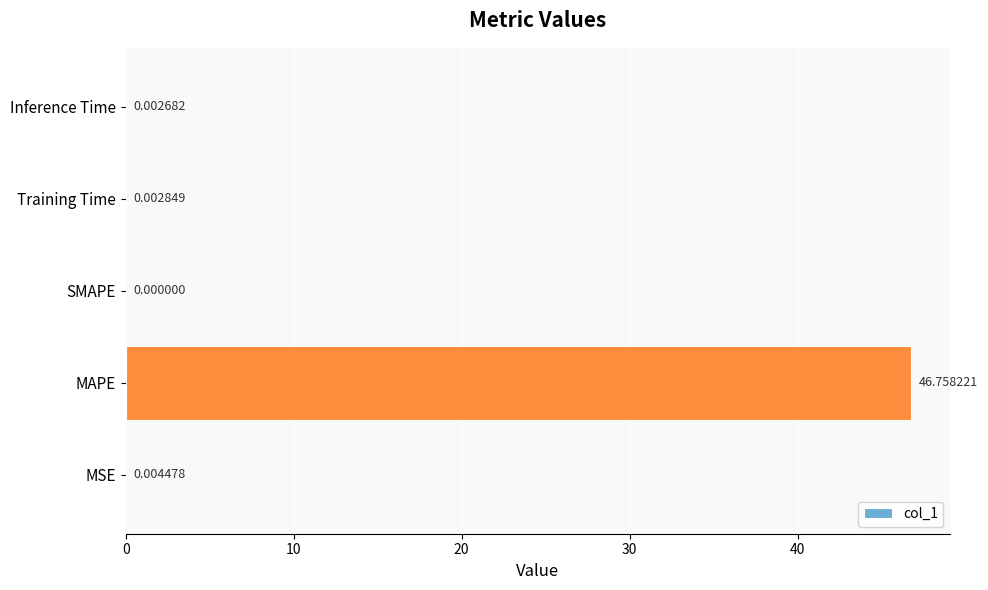

Are the bars horizontal?

Yes